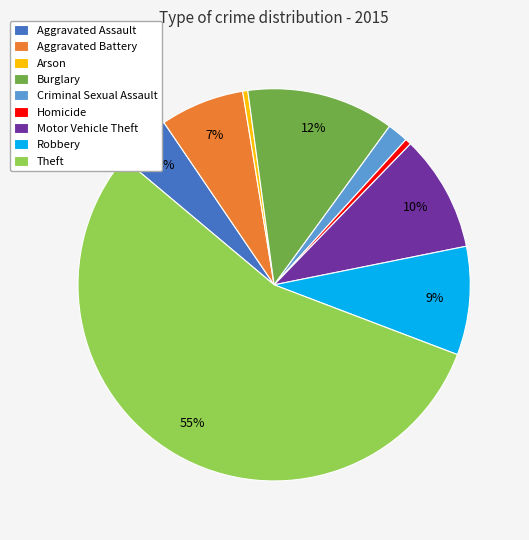

Does any single category account for the majority?

Yes